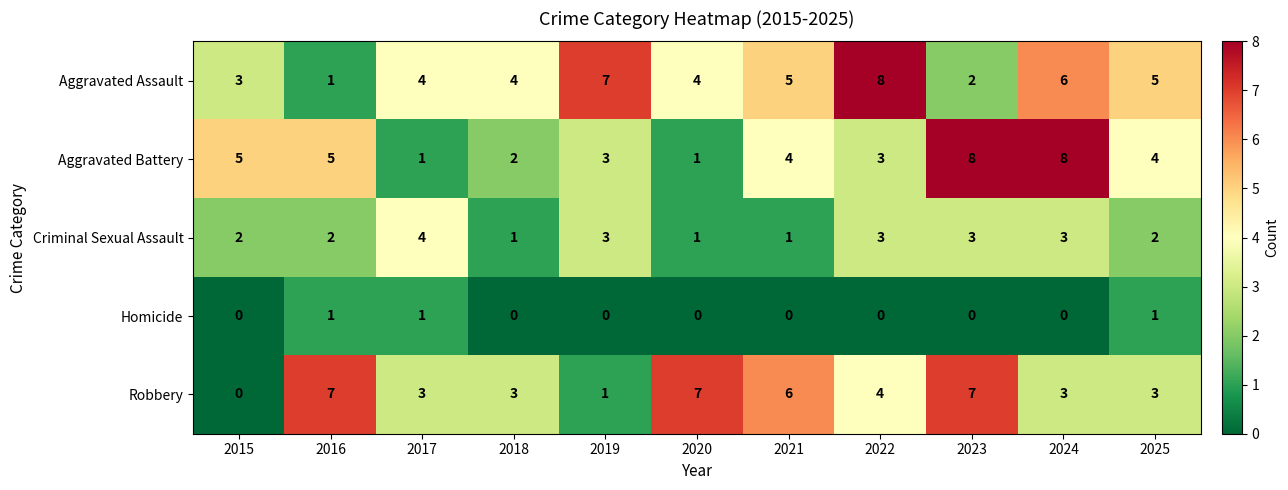

Which series has the largest total across all categories?

Aggravated Assault